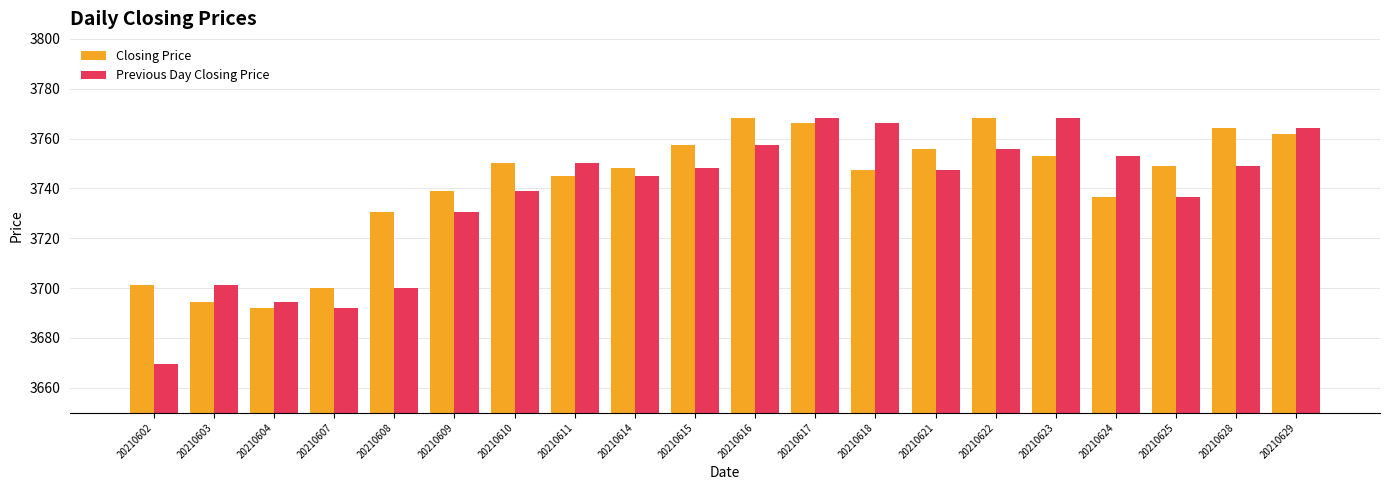

Rank the series by their average value, from lowest to highest.

Previous Day Closing Price, Closing Price